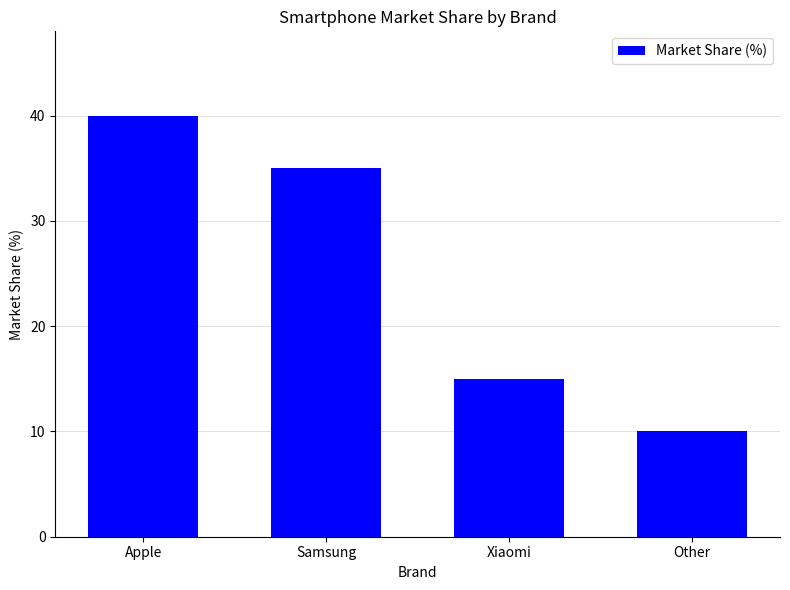

Count the values in the range 15 to 40.

3